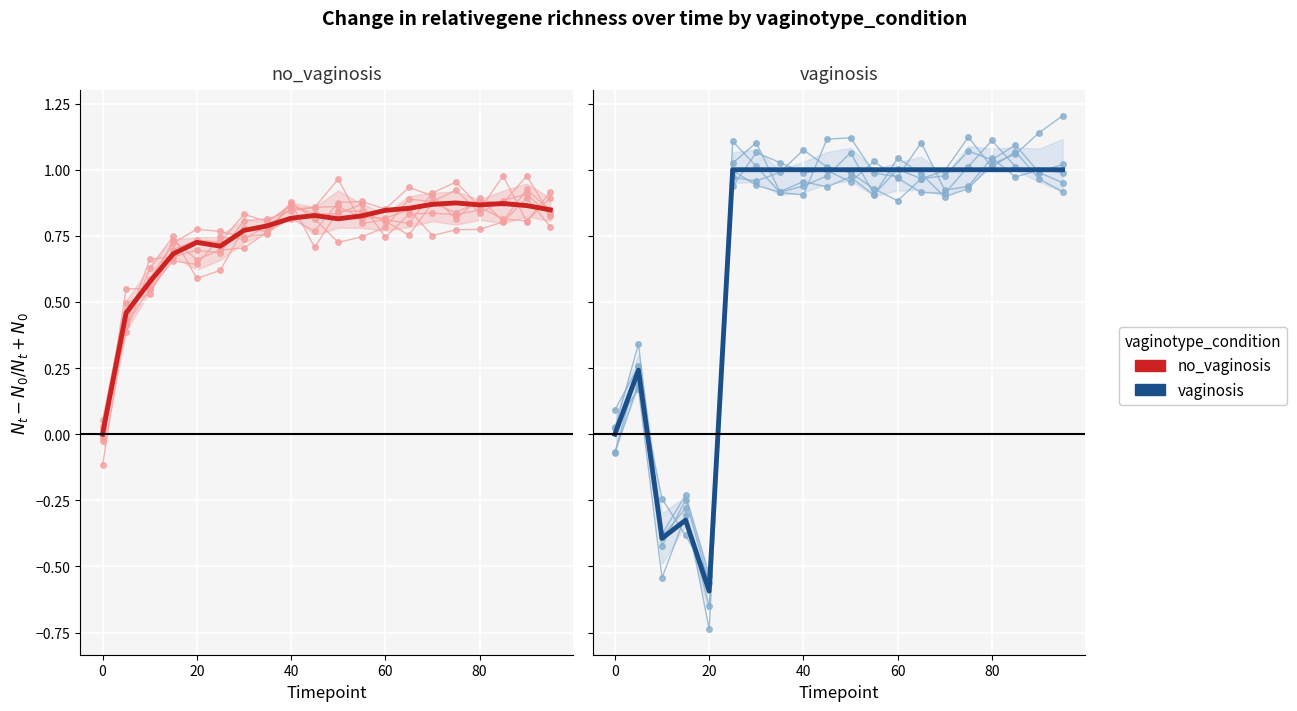

How many interior local valleys does the no_vaginosis series have?

3